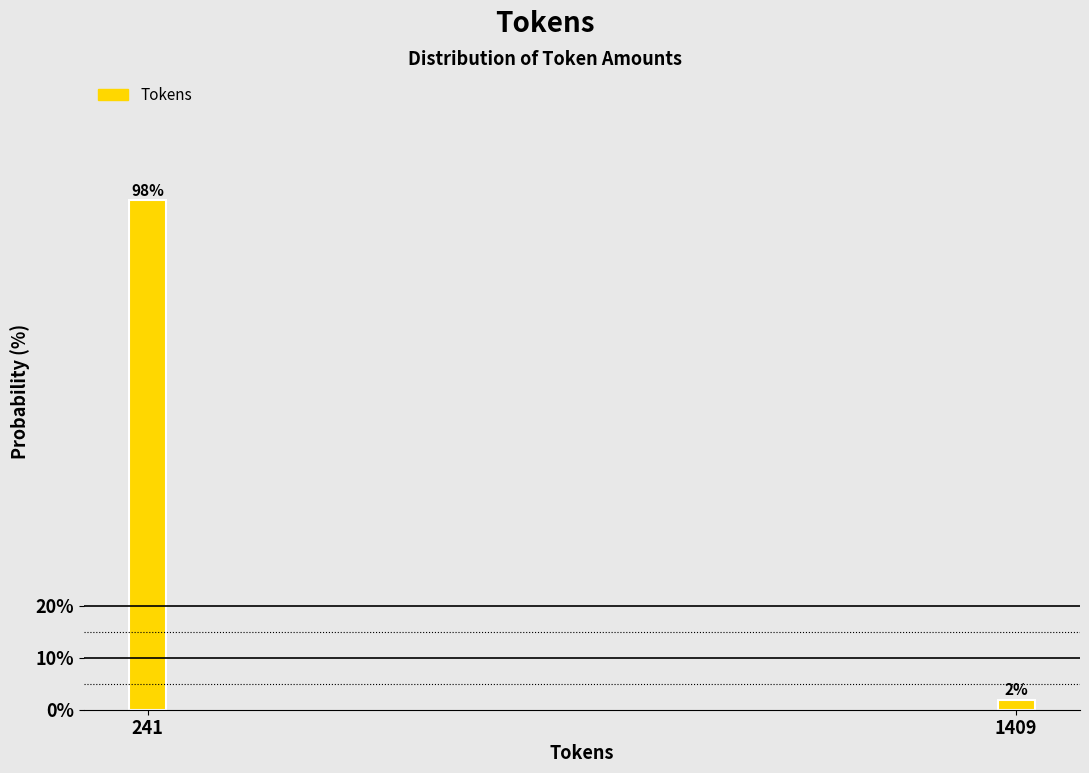

List the labels in order of value, smallest first.

1409, 241